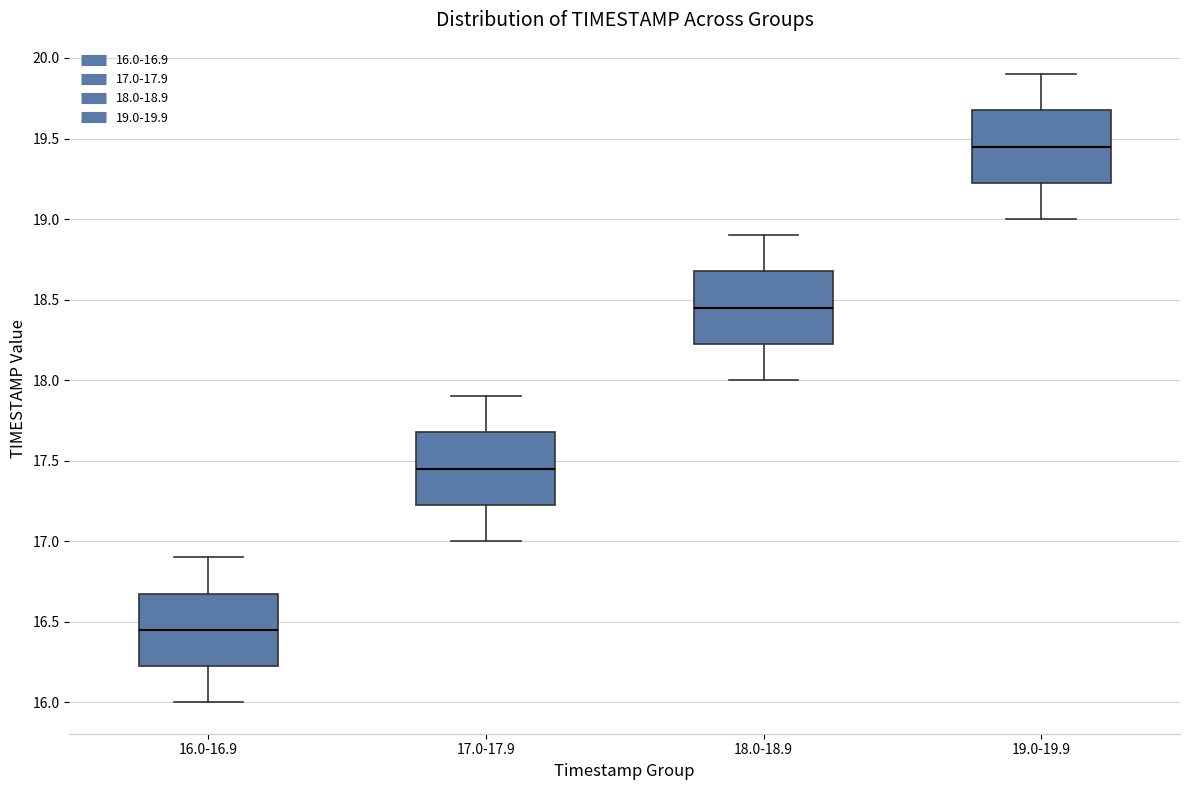

Reading left to right, transcribe this box plot: for each box, give where its median line is, the range the box spans, and where its two whiskers end, as read against the y-axis. The values are not printed on the chart, so give them approximately, as read against the axis.

16.0-16.9: median 16.45, box 16.25 to 16.70, whiskers 16.00 to 16.90
17.0-17.9: median 17.45, box 17.25 to 17.70, whiskers 17.00 to 17.90
18.0-18.9: median 18.45, box 18.25 to 18.70, whiskers 18.00 to 18.90
19.0-19.9: median 19.45, box 19.25 to 19.70, whiskers 19.00 to 19.90